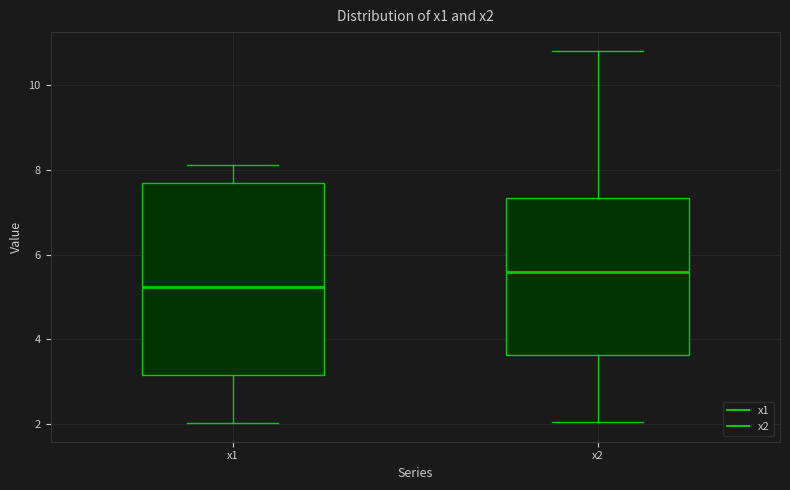

Reading left to right, read every box against the y-axis: the position of its median line, the range the box covers, and the ends of its whiskers. The values are not printed on the chart, so give them approximately, as read against the axis.

x1: median 5.2, box 3.2 to 7.6, whiskers 2.0 to 8.2
x2: median 5.6, box 3.6 to 7.4, whiskers 2.0 to 10.8